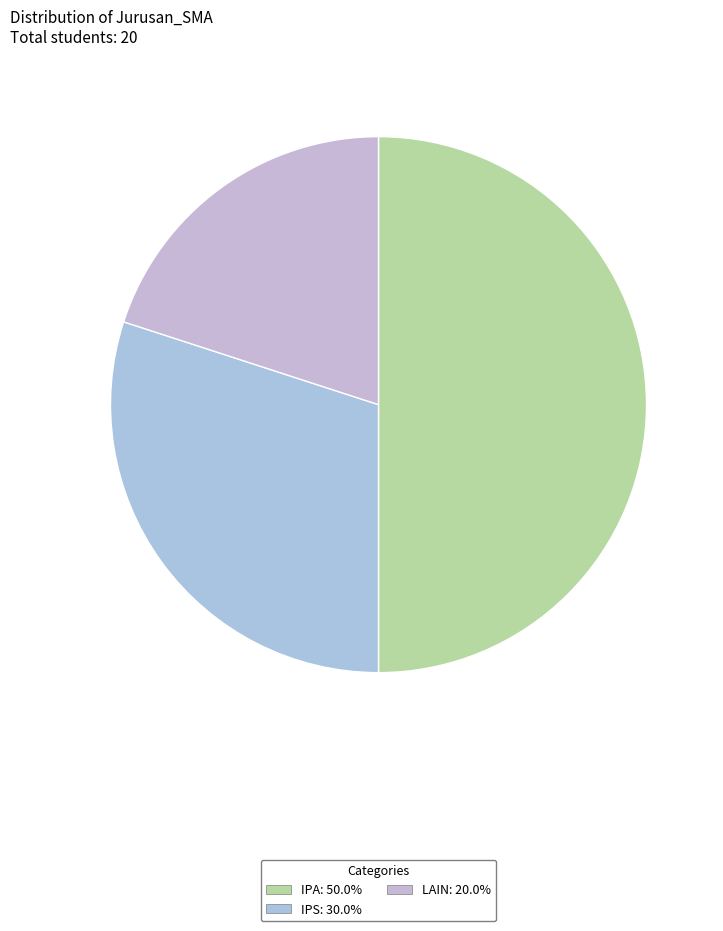

Which has a higher value, LAIN or IPS?

IPS